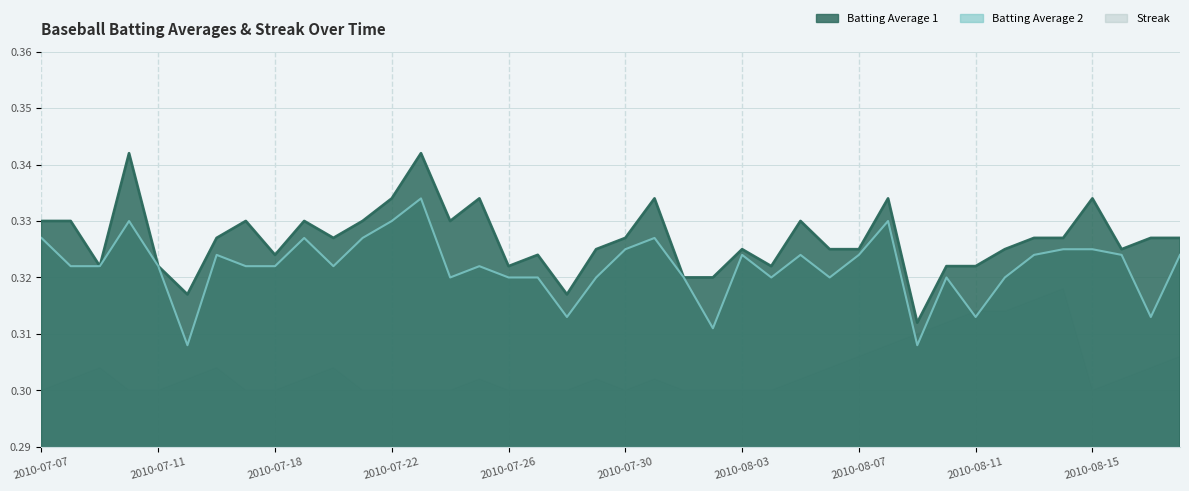

The value of Batting Average 1 at 2010-08-11 is 0.2. True or false?

False